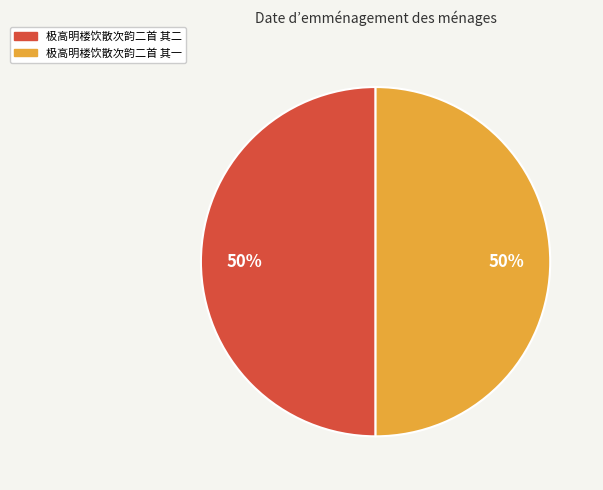

To the nearest percent, what is the combined percentage of 极高明楼饮散次韵二首 其二 and 极高明楼饮散次韵二首 其一?

100%